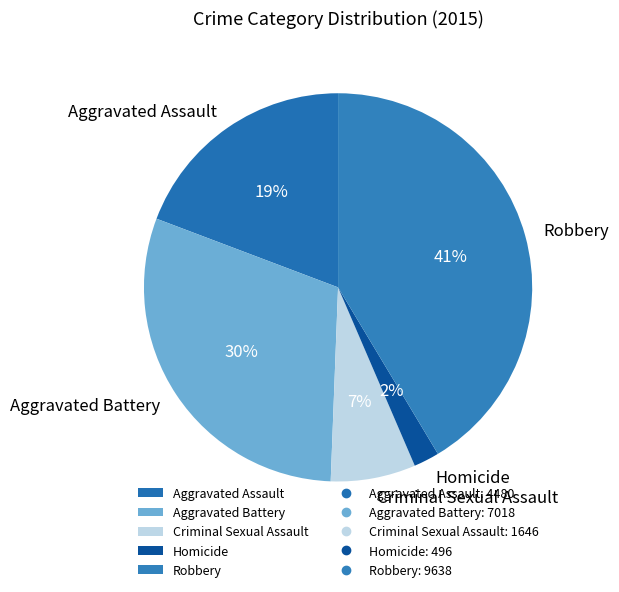

Is Robbery the majority of the pie?

No